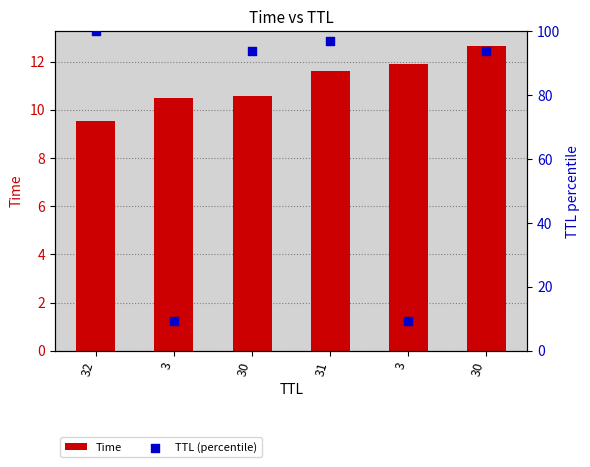

At which category is the sum across all series the highest?

32